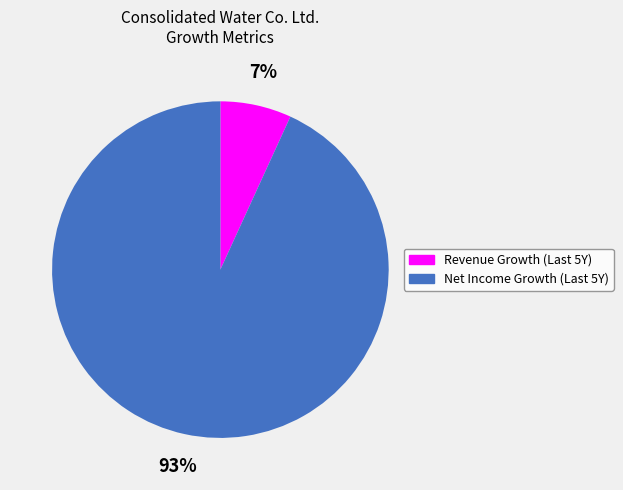

To the nearest percent, what is the average slice percentage?

50%